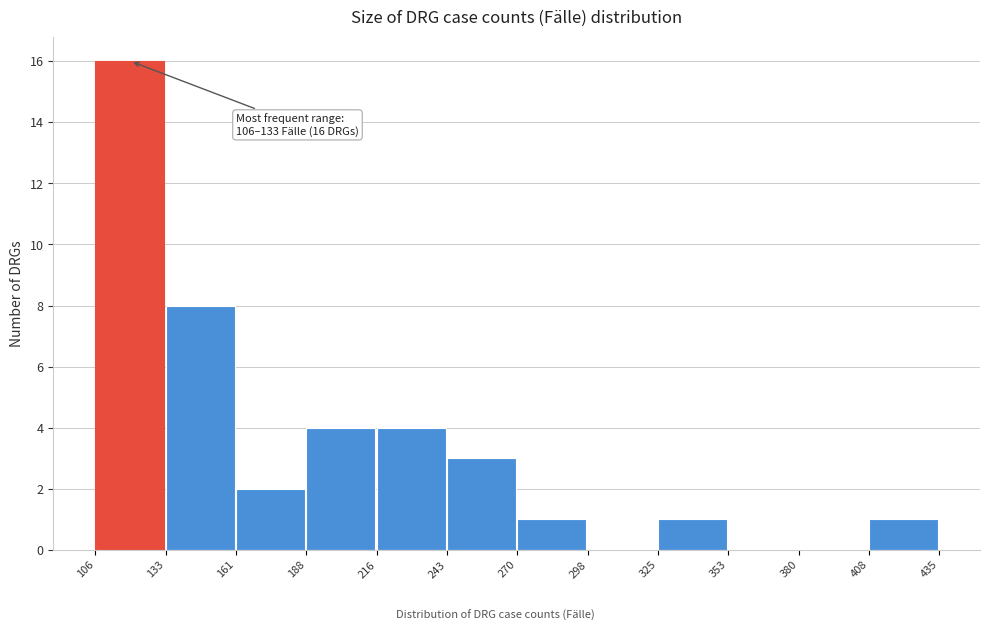

Which range on the x-axis has the tallest bar?

106 to 133